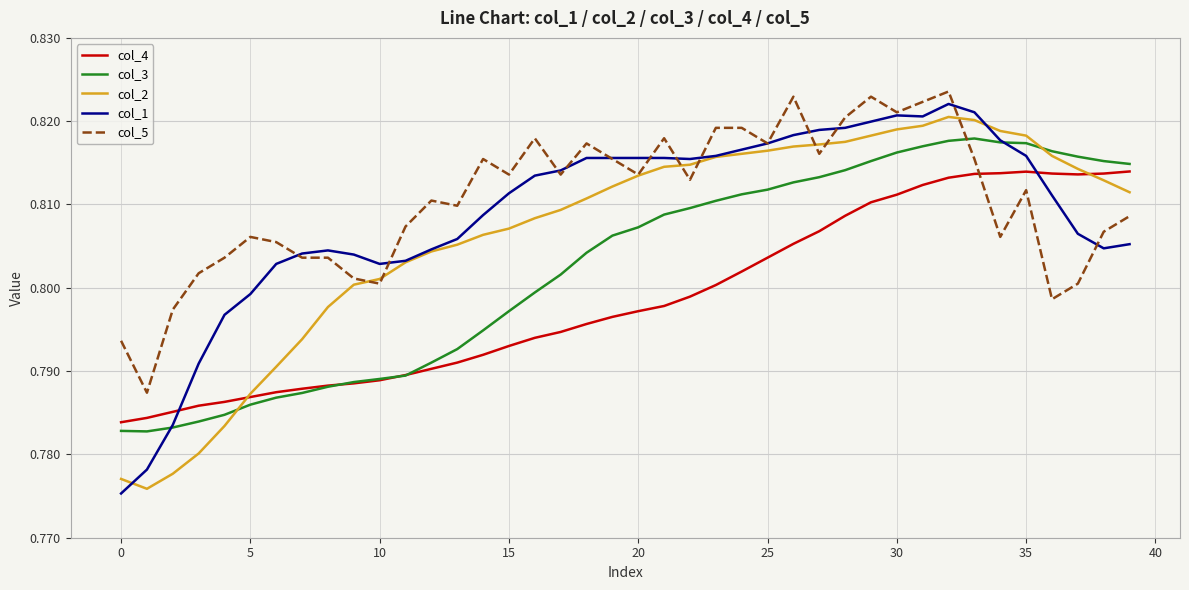

True or false: col_1 and col_4 cross at least once.

True